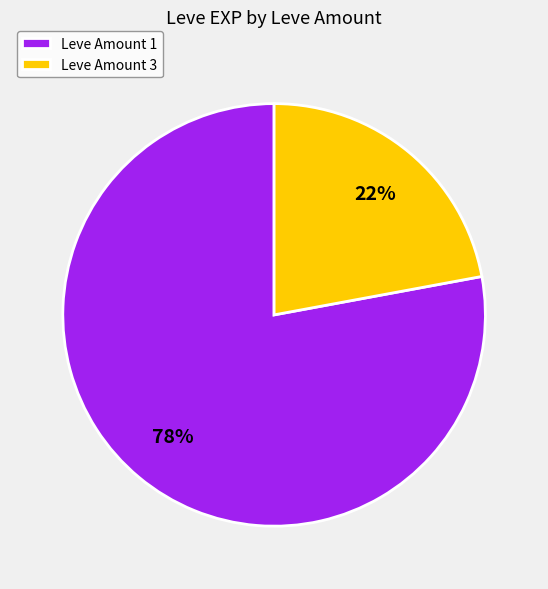

Which has a higher value, Leve Amount 1 or Leve Amount 3?

Leve Amount 1